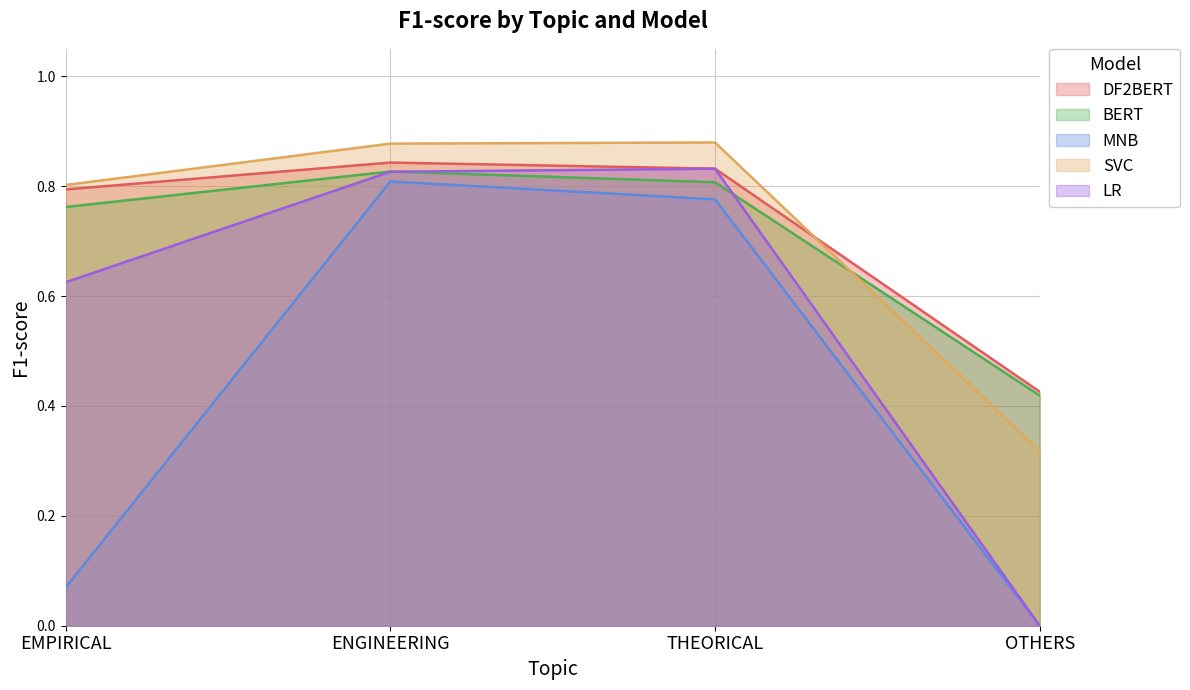

Does the chart display data point markers on the line(s)?

No